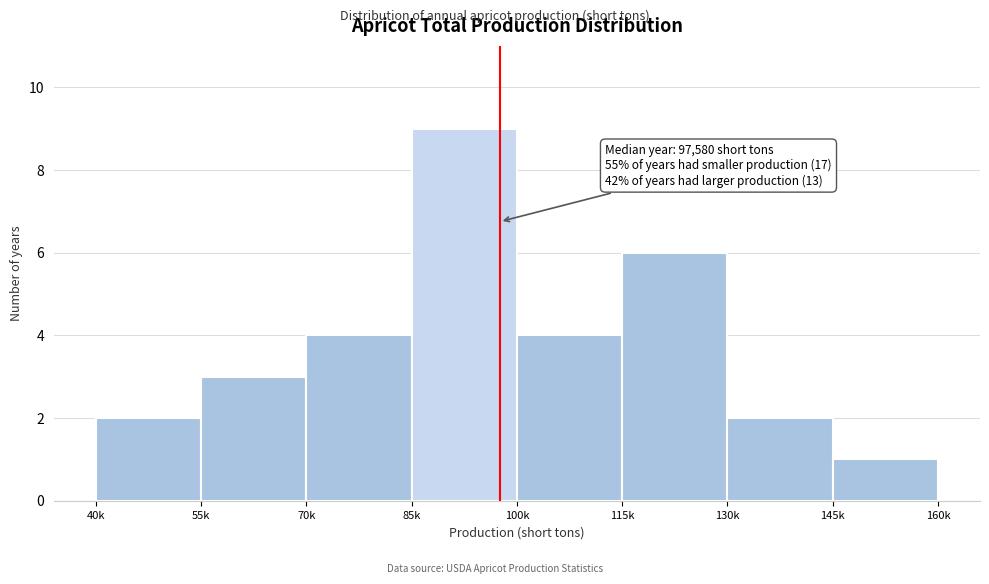

Reading left to right, extract all data points from this chart.

40k=2	55k=3	70k=4	85k=9	100k=4	115k=6	130k=2	145k=1